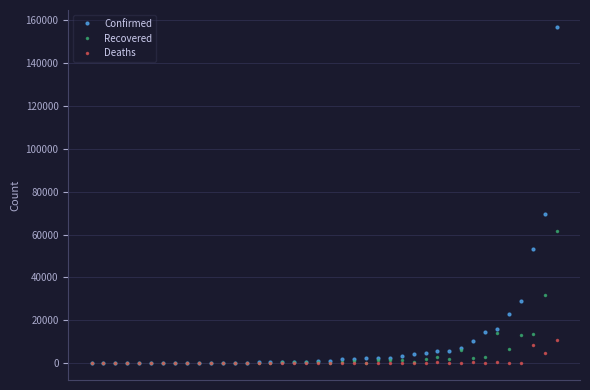

Which series has the widest spread of values?

Confirmed